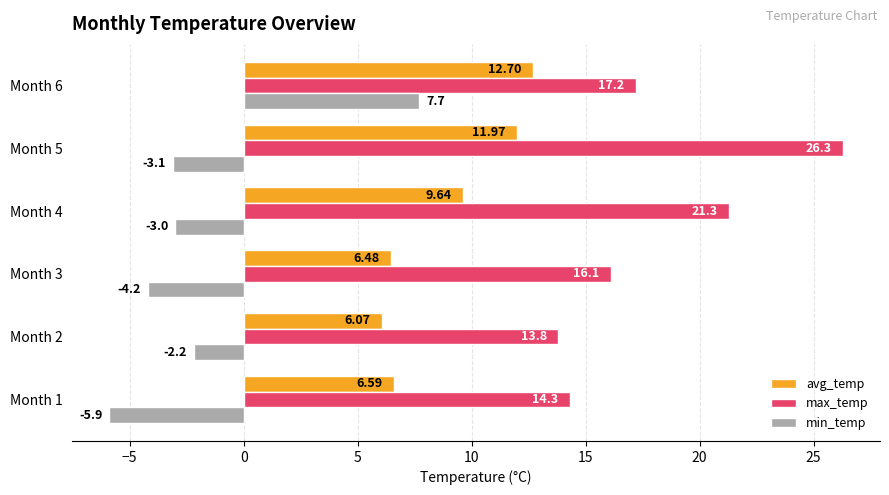

What is the average value of the avg_temp series?

8.9